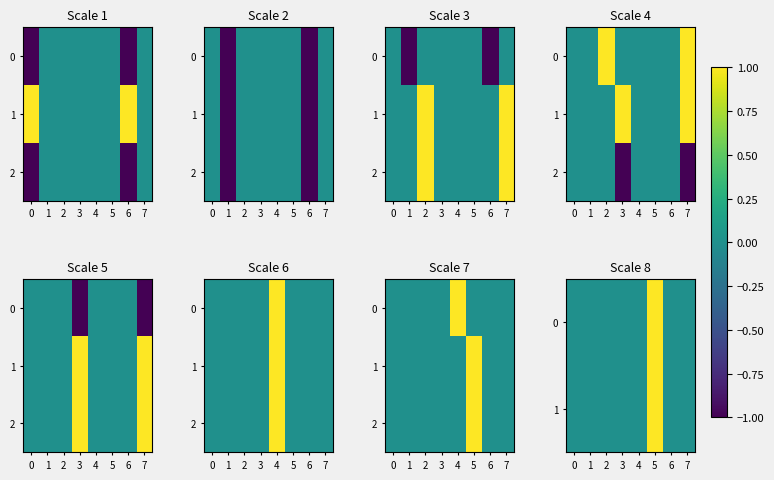

The value of 0 at 4 is 0. True or false?

True